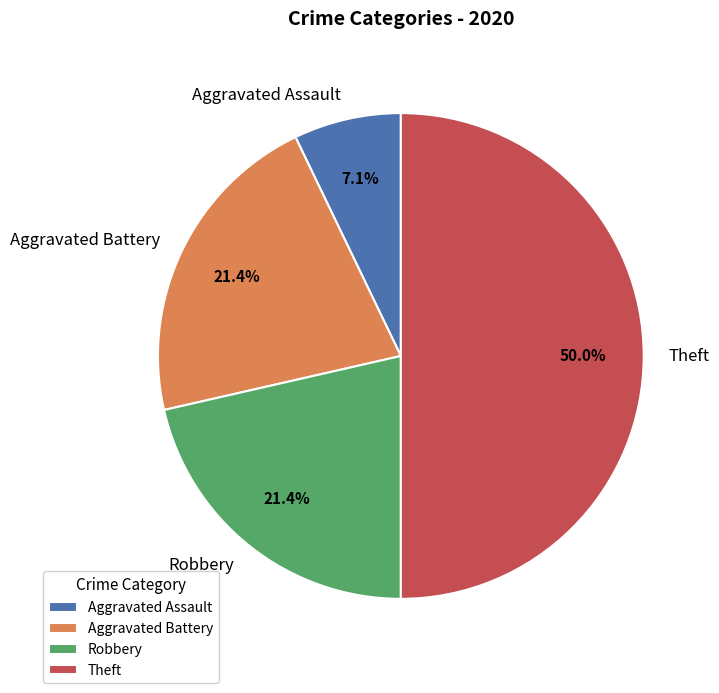

What is the ratio of the value at Aggravated Assault to the value at Robbery?

0.3